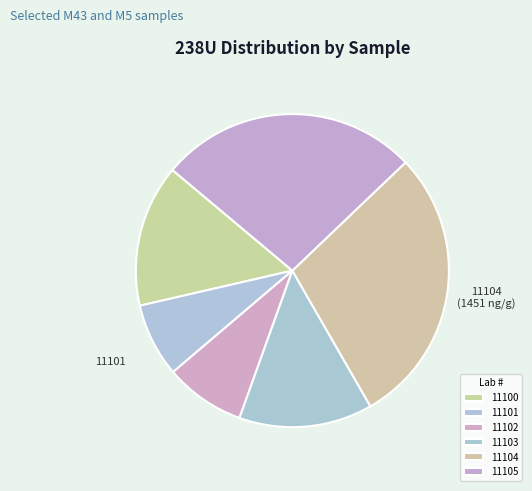

Is there any slice that represents more than half of the pie?

No